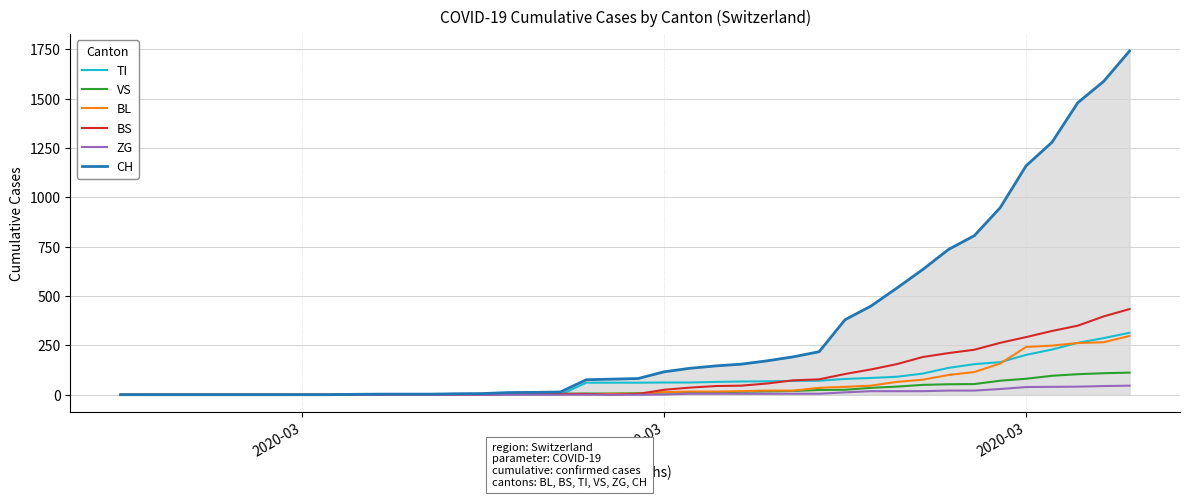

What is the difference between the maximum and minimum values in the ZG series?

46